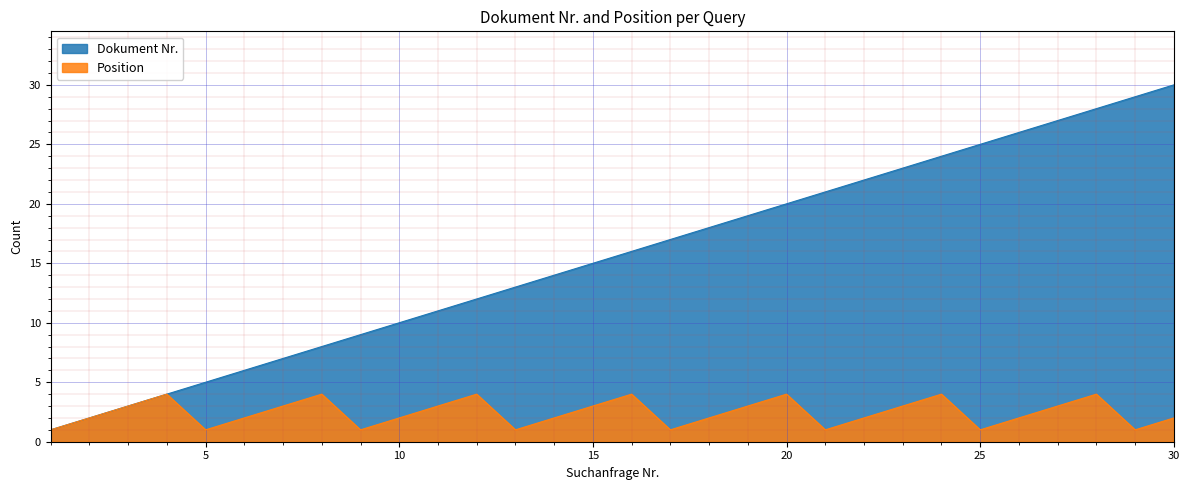

Reading right to left, extract all data points from this chart.

Dokument Nr.: 30	29	28	27	26	25	24	23	22	21	20	19	18	17	16	15	14	13	12	11	10	9	8	7	6	5	4	3	2	1
Position: 2	1	4	3	2	1	4	3	2	1	4	3	2	1	4	3	2	1	4	3	2	1	4	3	2	1	4	3	2	1